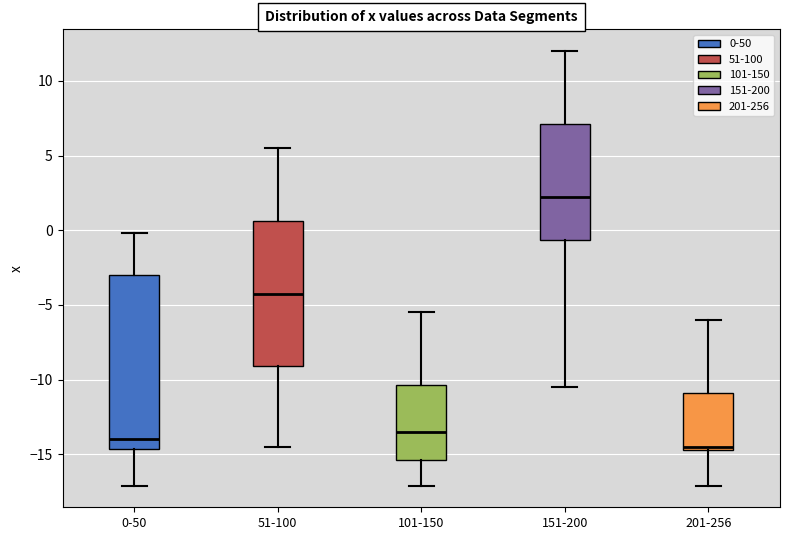

Which box has the highest median line?

151-200